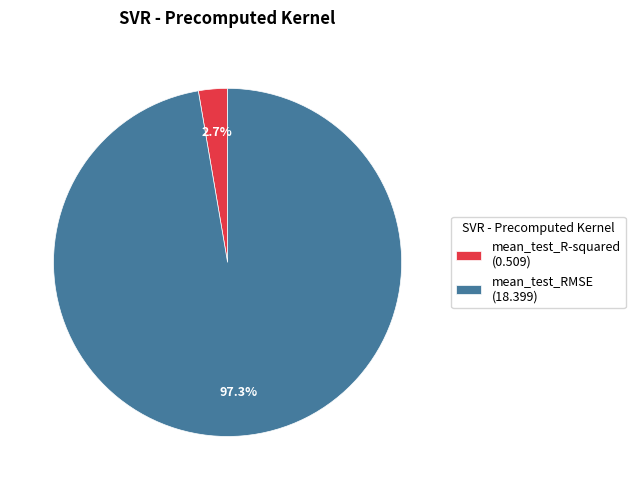

To the nearest percent, what percentage of the pie is mean_test_R-squared?

3%